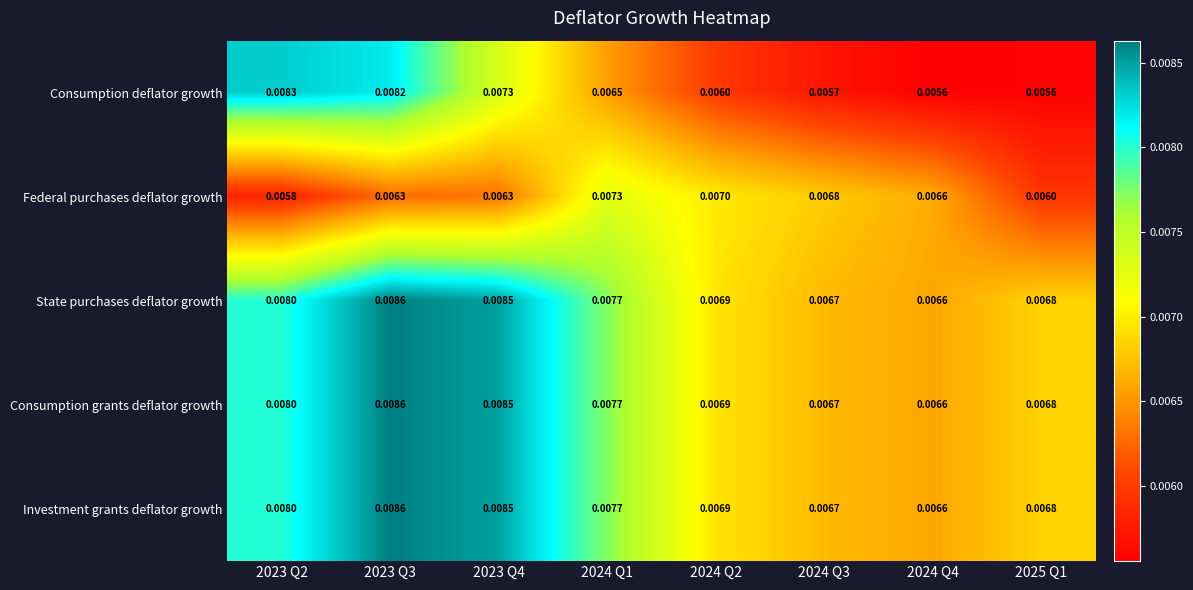

Which series has the largest range (max minus min)?

Consumption deflator growth